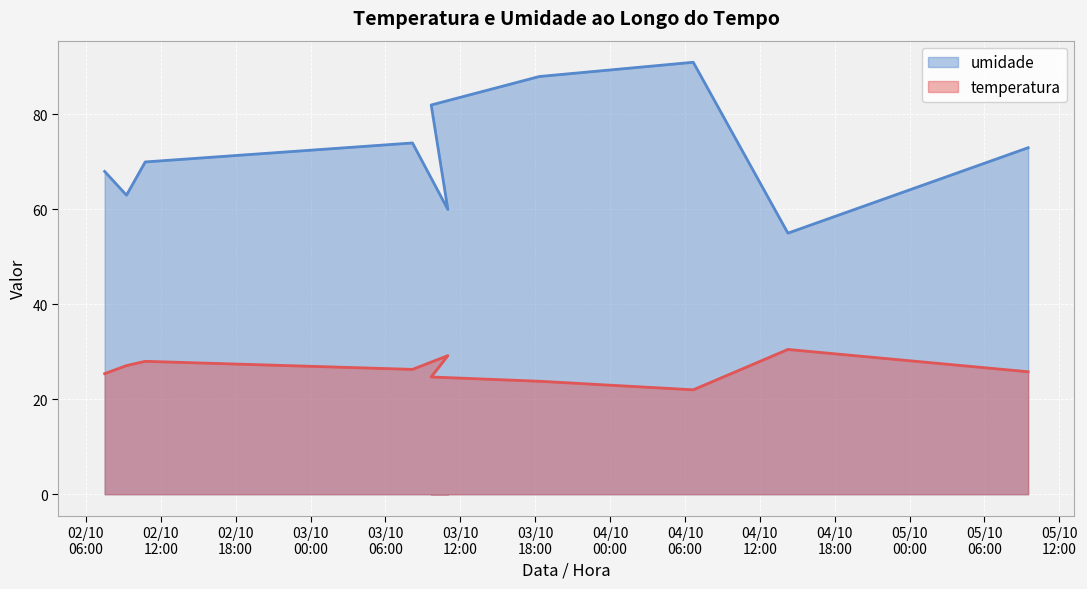

At 2025-10-05T09:30:00, list the series in order from largest to smallest.

umidade, temperatura